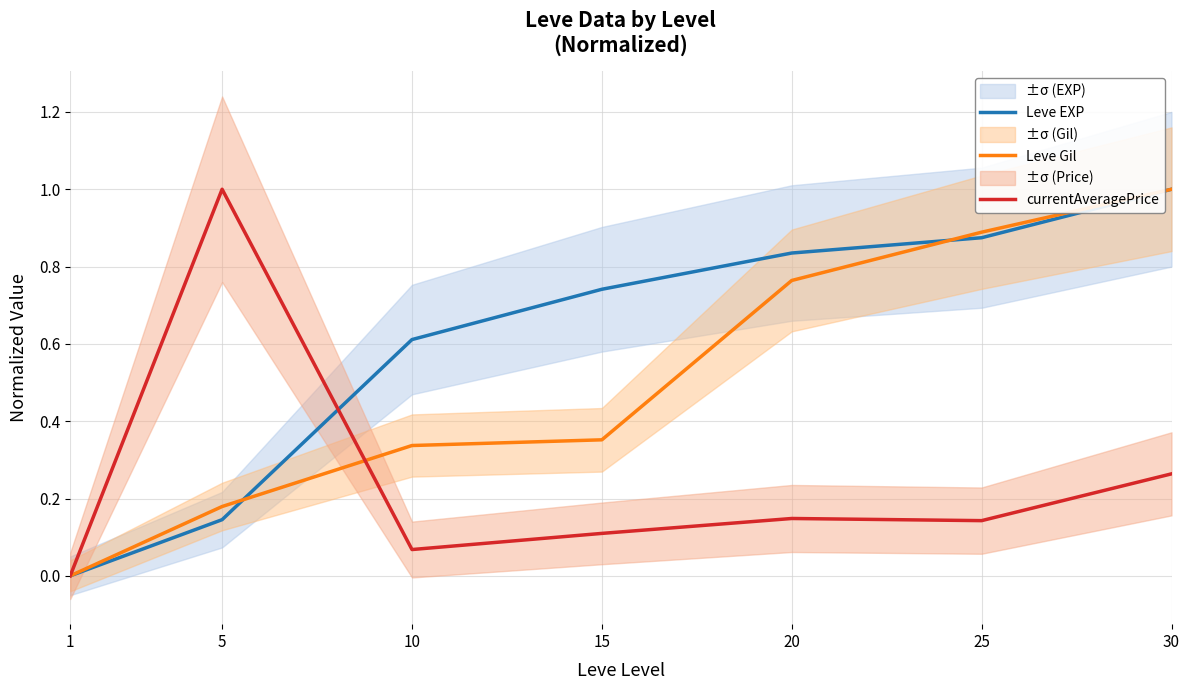

Which series has the largest total across all categories?

Leve EXP